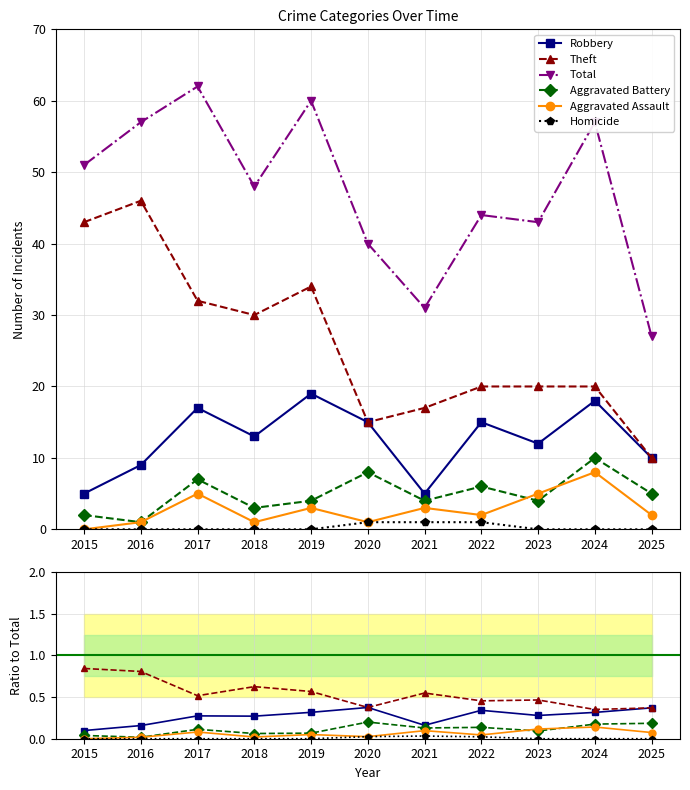

At which category does Theft reach its first local valley?

2017